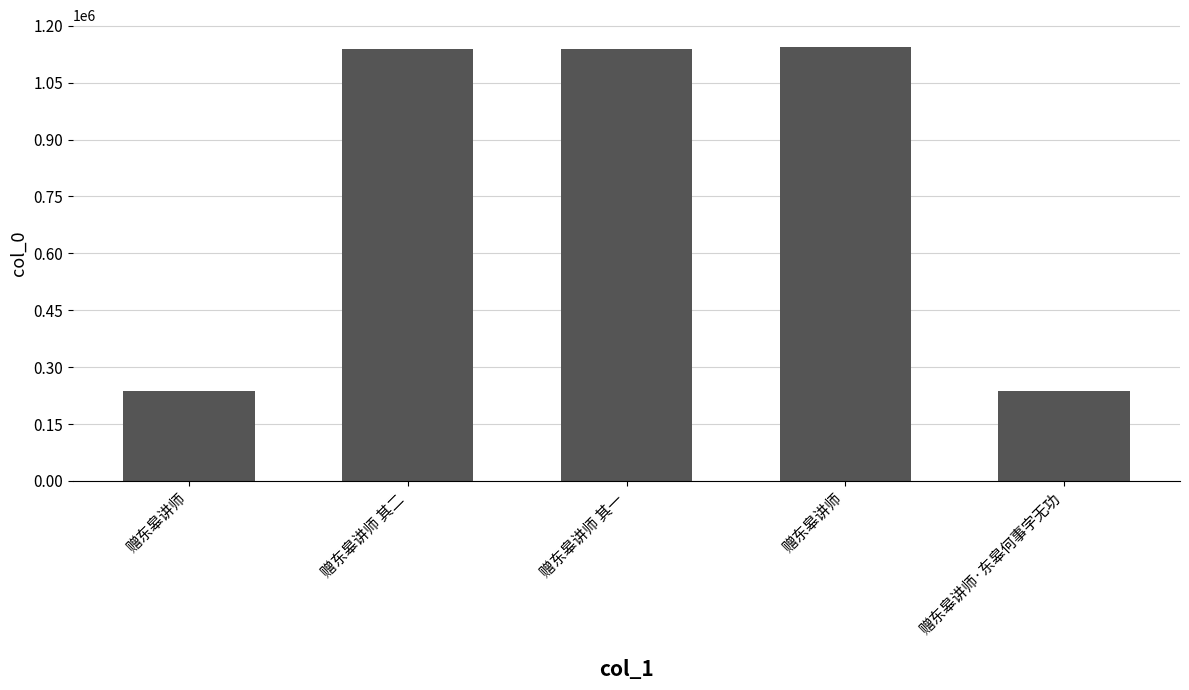

The chart shows a value of 718678 at 赠东皋讲师 其二. True or false?

False